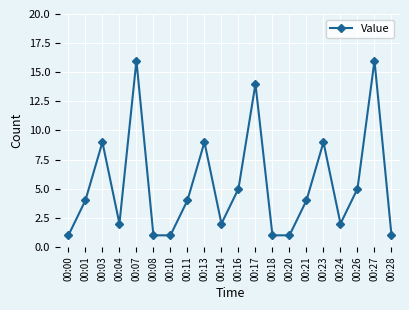

Reading right to left, extract all data points from this chart.

1	16	5	2	9	4	1	1	14	5	2	9	4	1	1	16	2	9	4	1